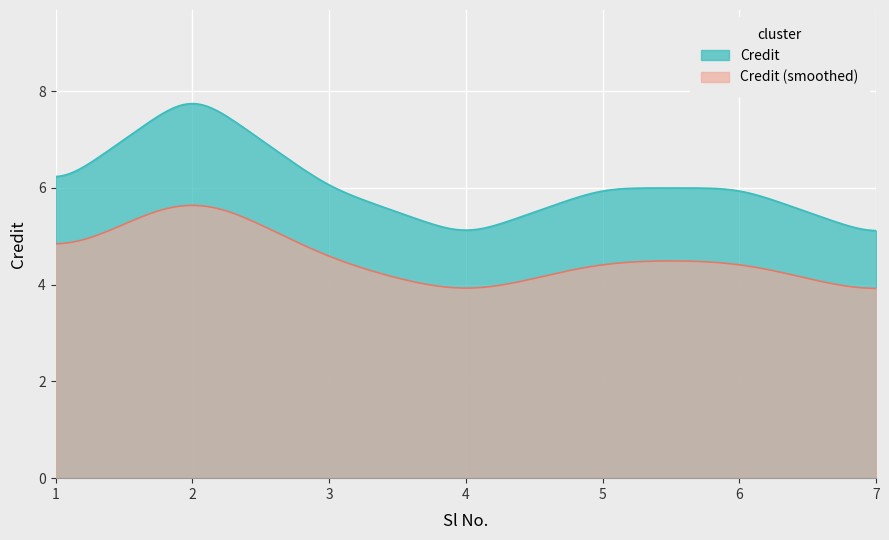

True or false: the data shows 2 at 3.

False